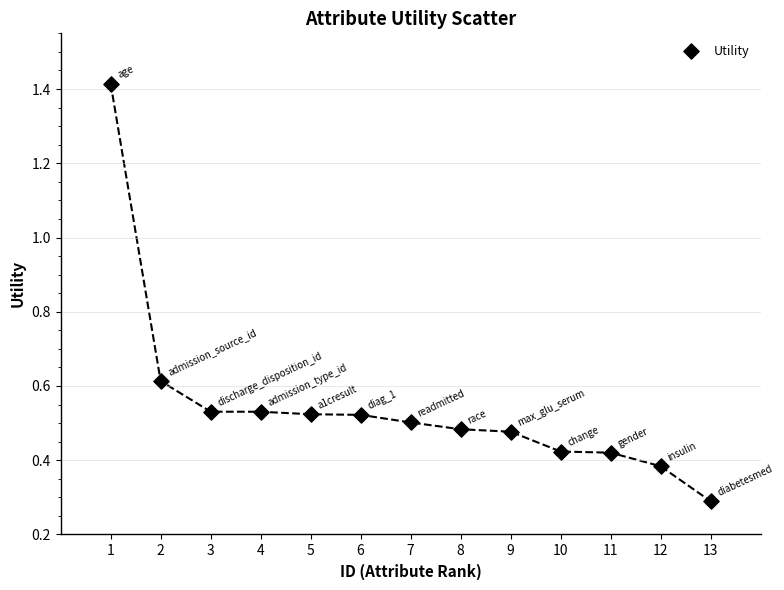

What is the range of X values (max minus min)?

12.0